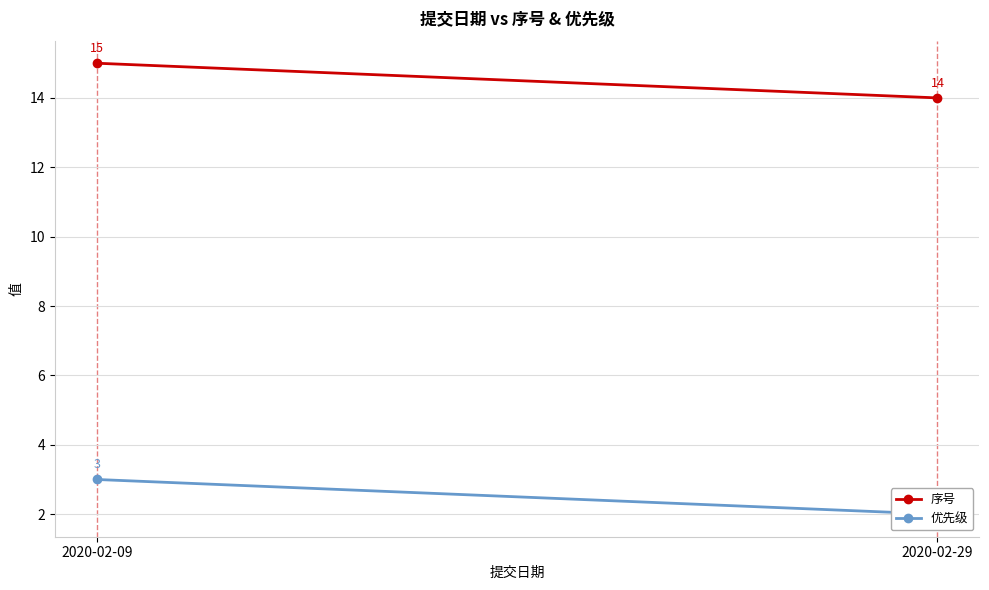

Is it true that 序号 equals 24 at 2020-02-29?

False